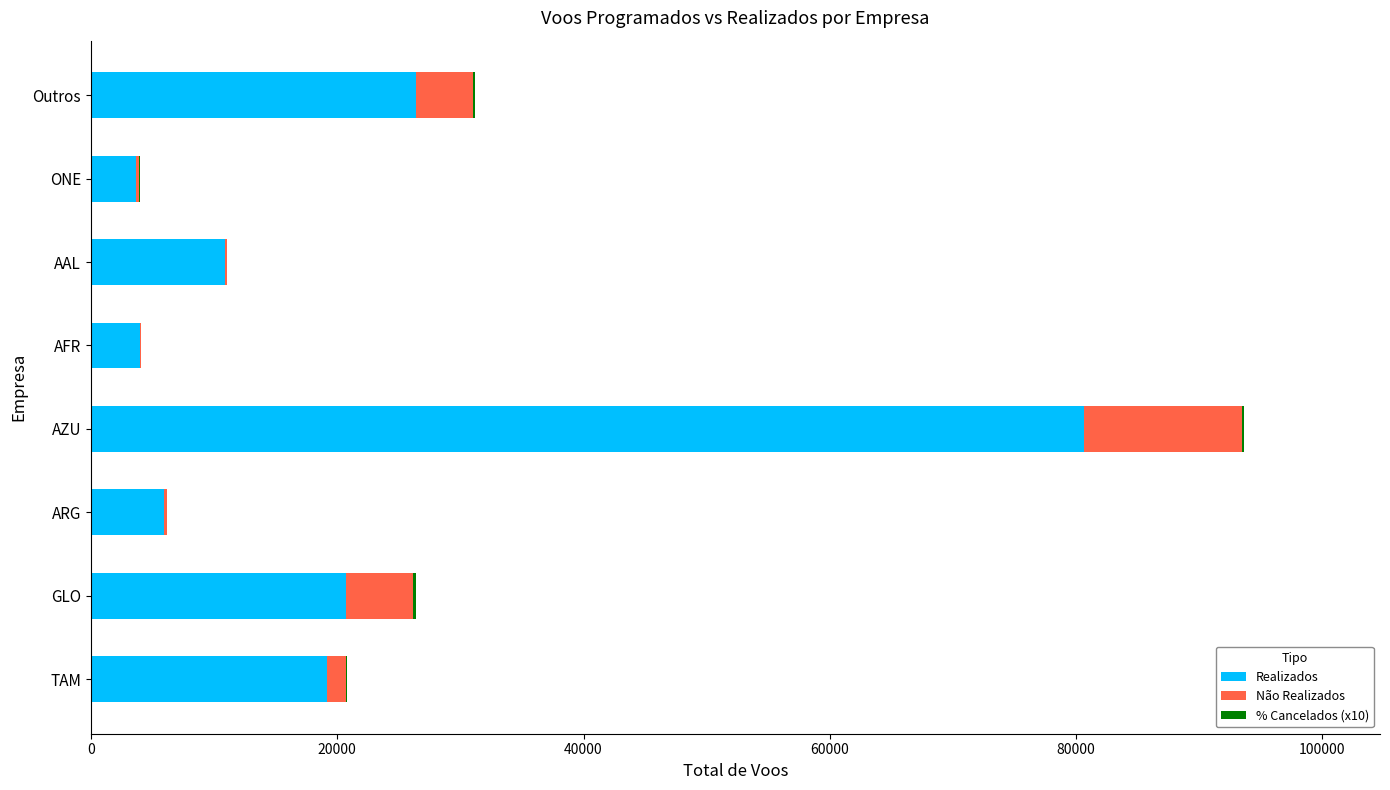

What is the sum of all Realizados values?

171335.0